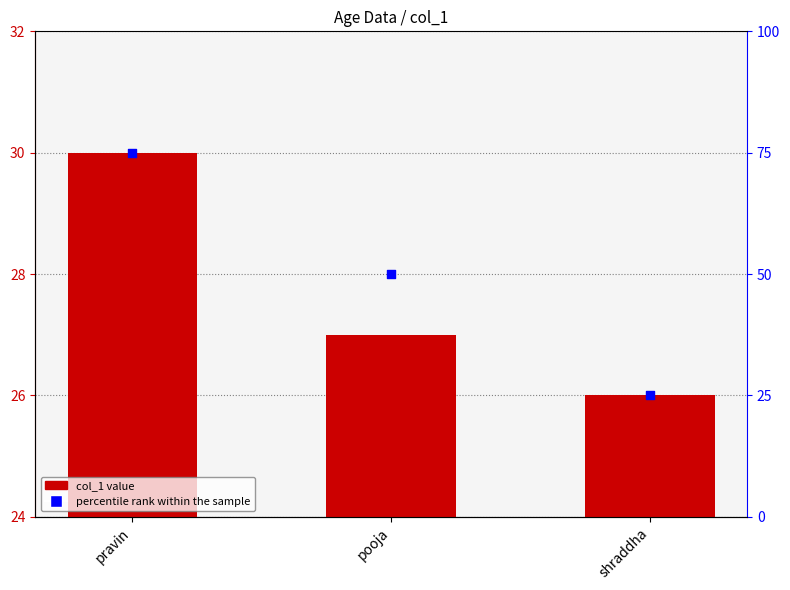

What is the total value across all series at pravin?

105